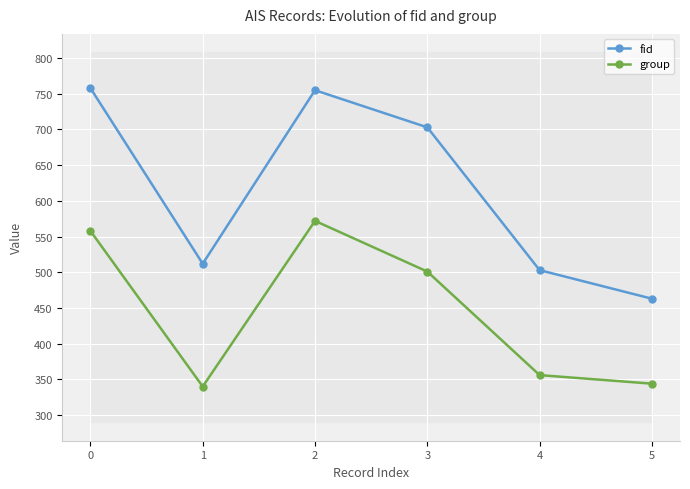

Which series has the widest spread of values?

fid